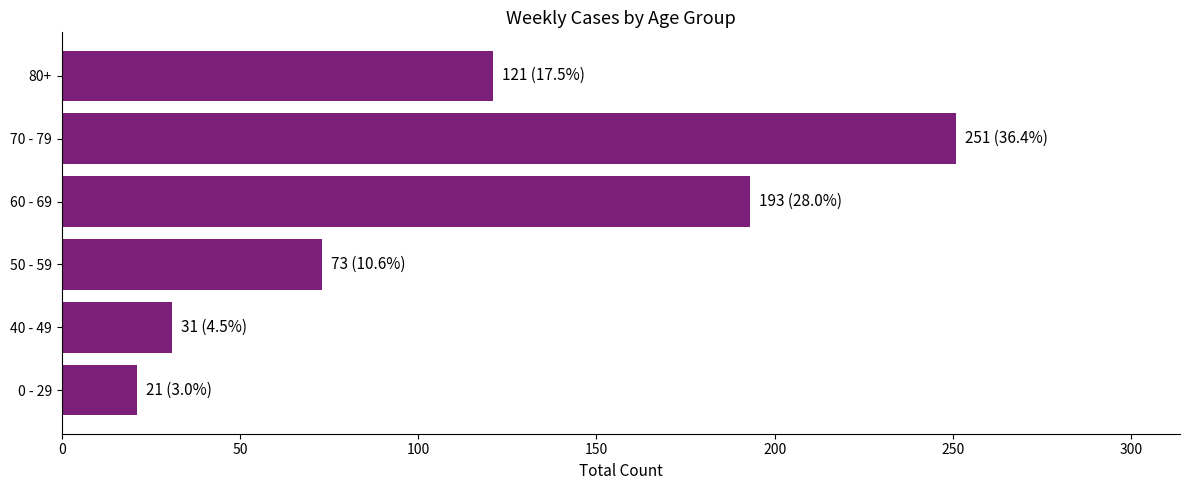

How many data points does each series have?

6